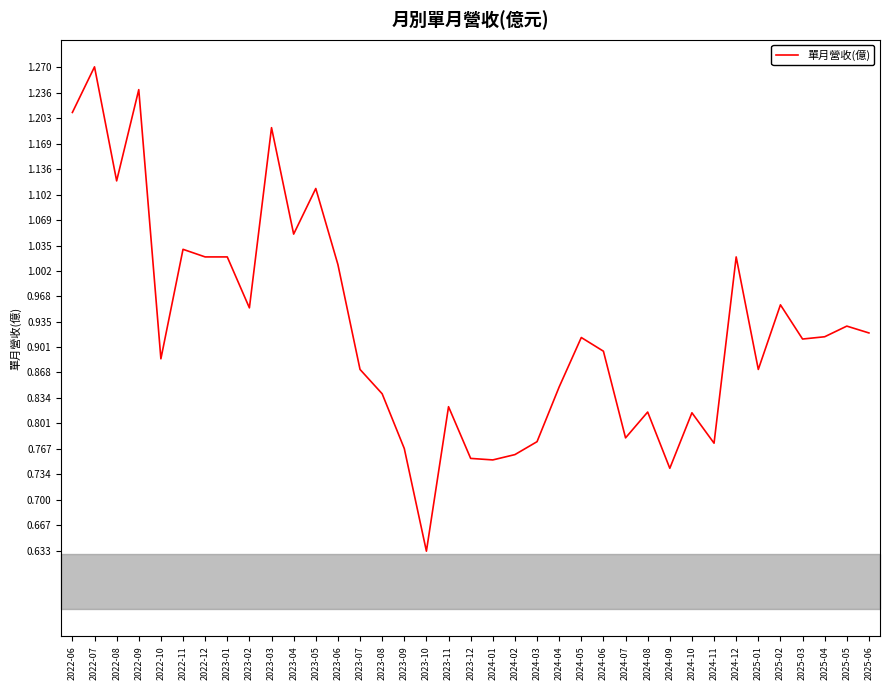

What is the sum of the values at 2022-10 and 2024-05?

1.8